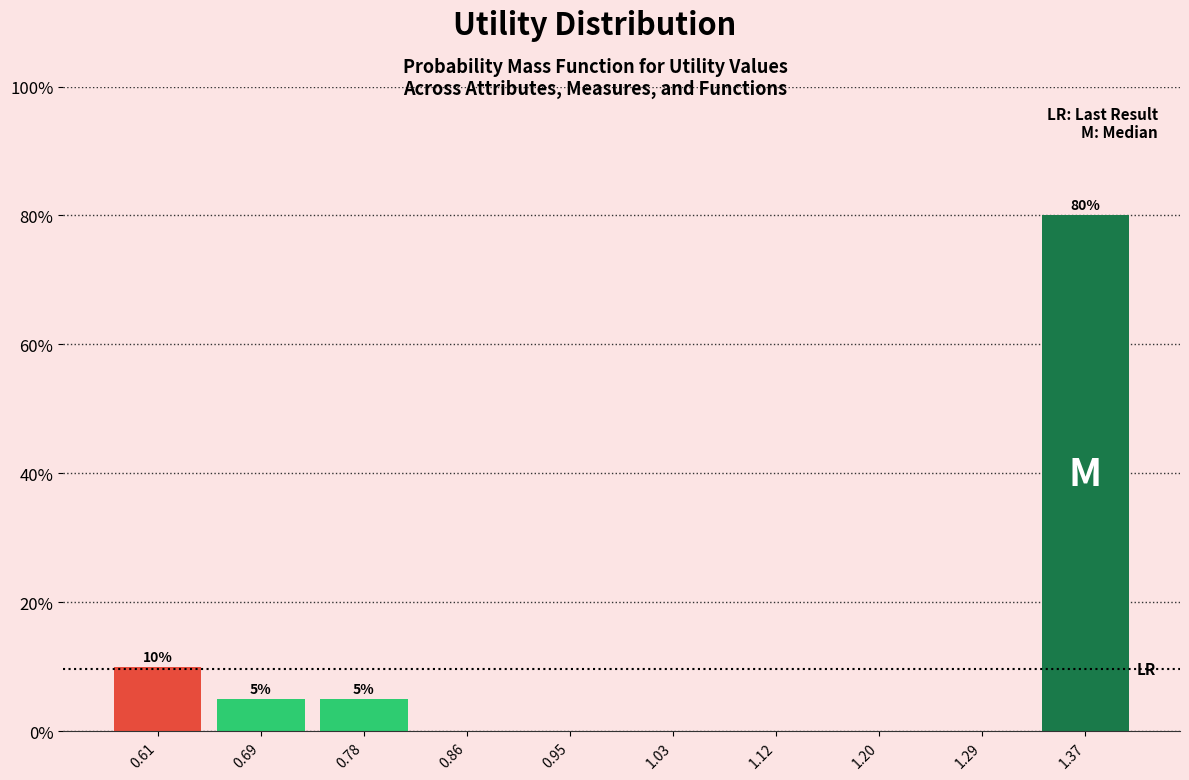

Which range on the x-axis has the tallest bar?

1.33 to 1.41